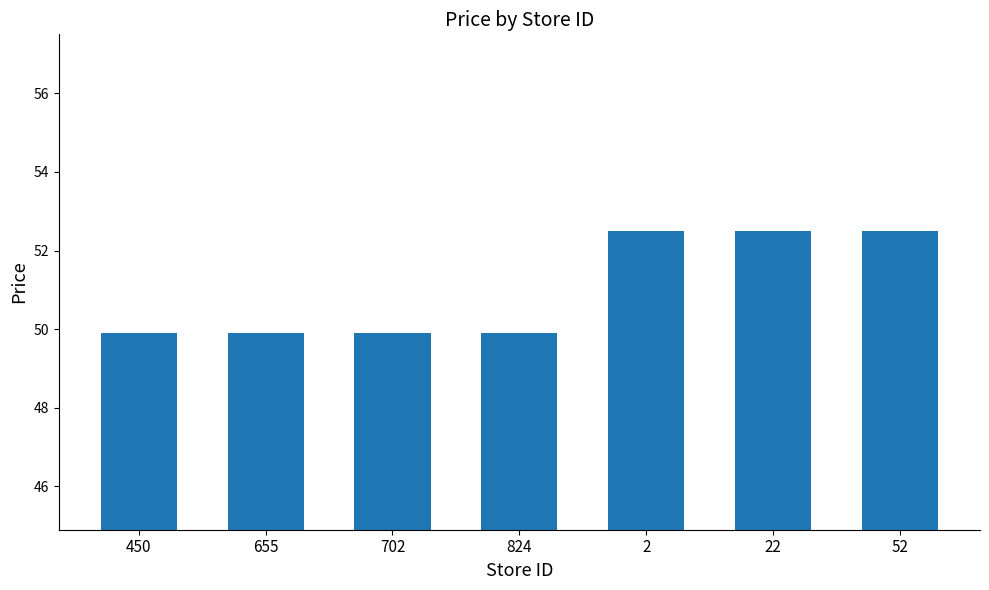

What is the sum of all values?

357.1